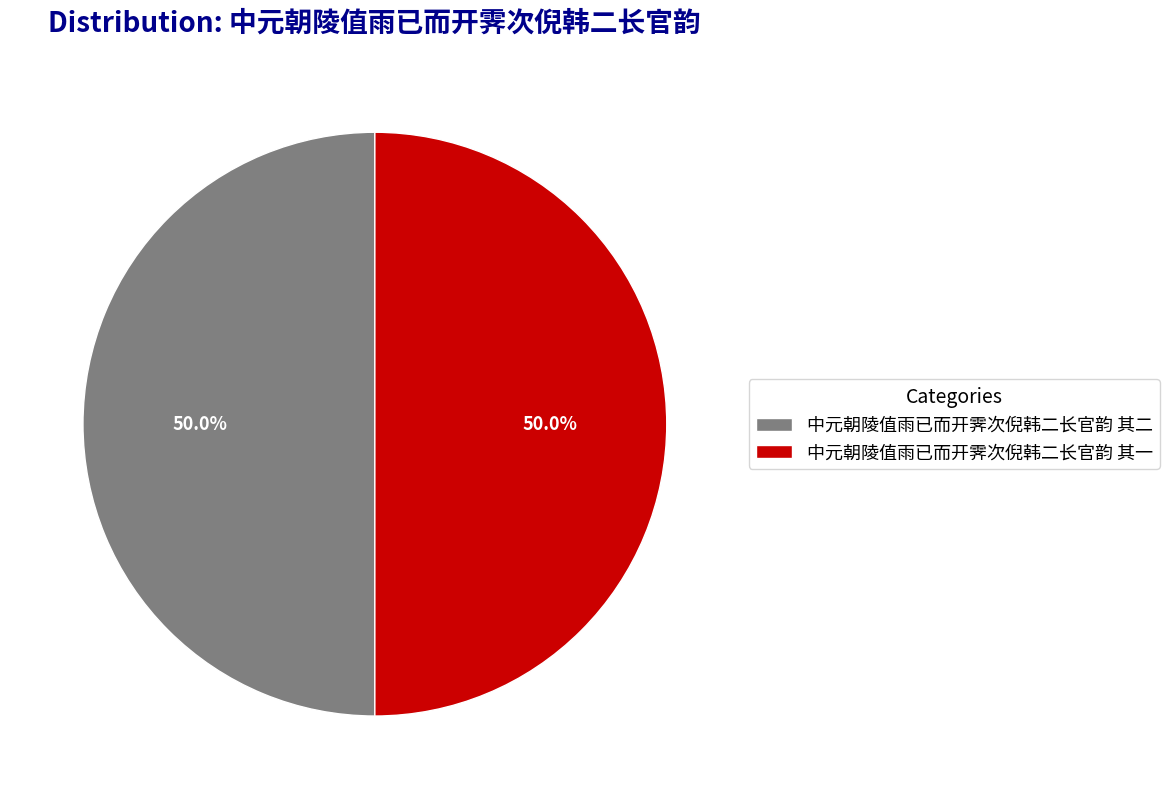

To the nearest percent, what is the average slice percentage?

50%